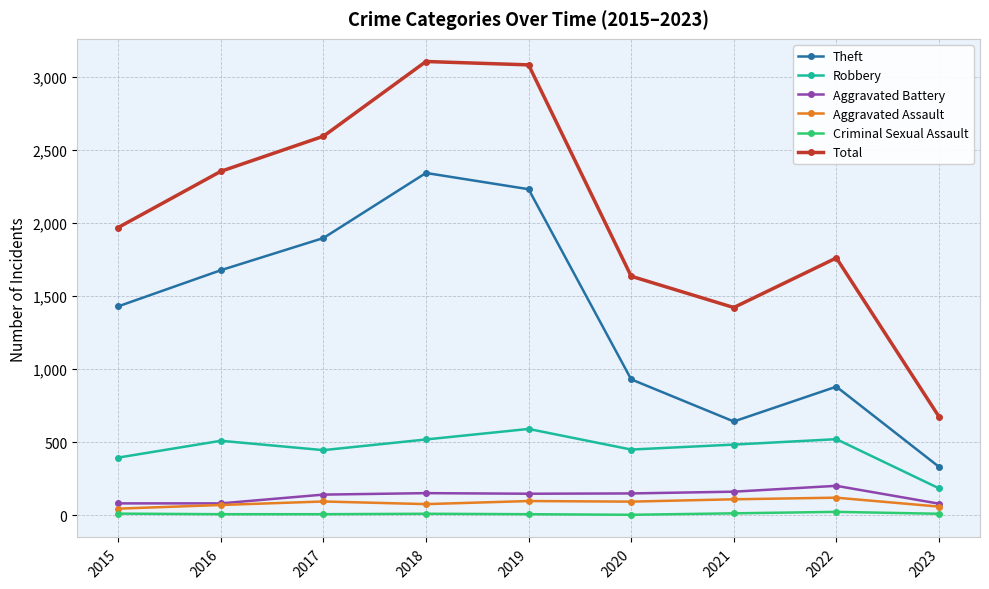

What is the total value across all series at 2018?

6203